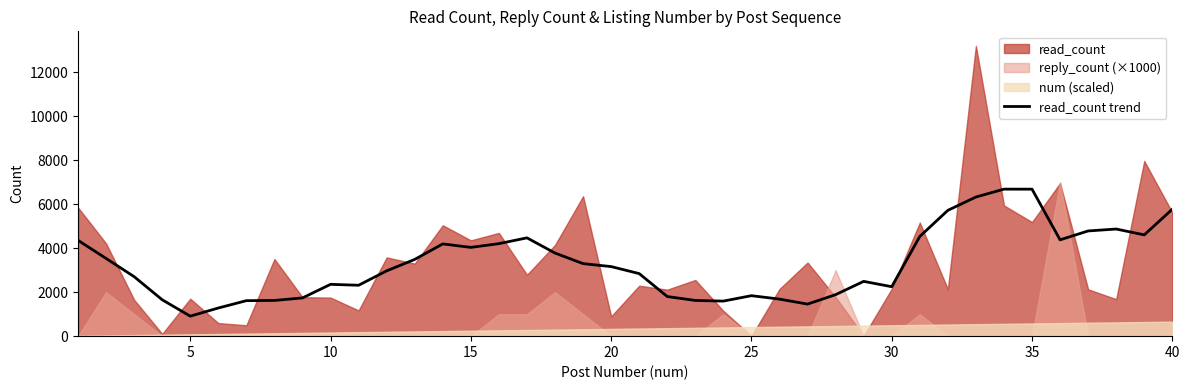

What is the average value?

3287.2